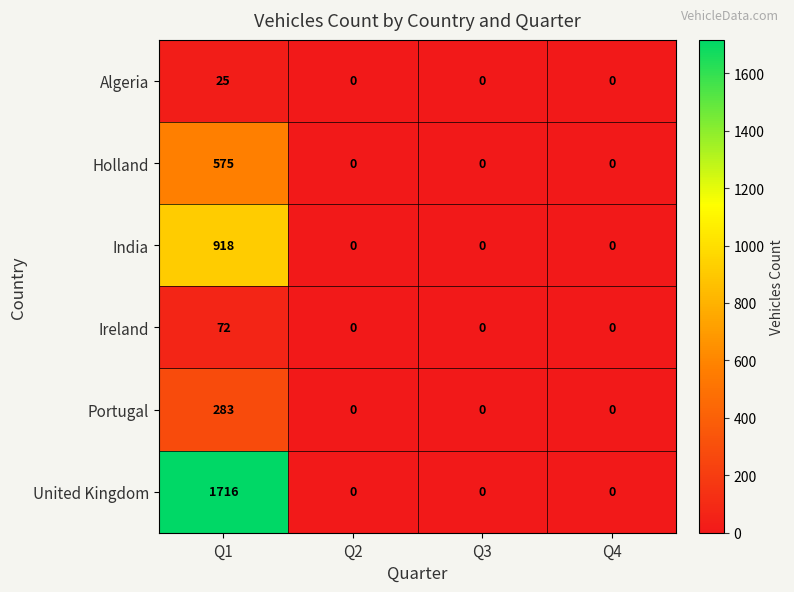

Reading right to left, extract all data points from this chart.

Algeria: Q4=0	Q3=0	Q2=0	Q1=25
Holland: Q4=0	Q3=0	Q2=0	Q1=575
India: Q4=0	Q3=0	Q2=0	Q1=918
Ireland: Q4=0	Q3=0	Q2=0	Q1=72
Portugal: Q4=0	Q3=0	Q2=0	Q1=283
United Kingdom: Q4=0	Q3=0	Q2=0	Q1=1716